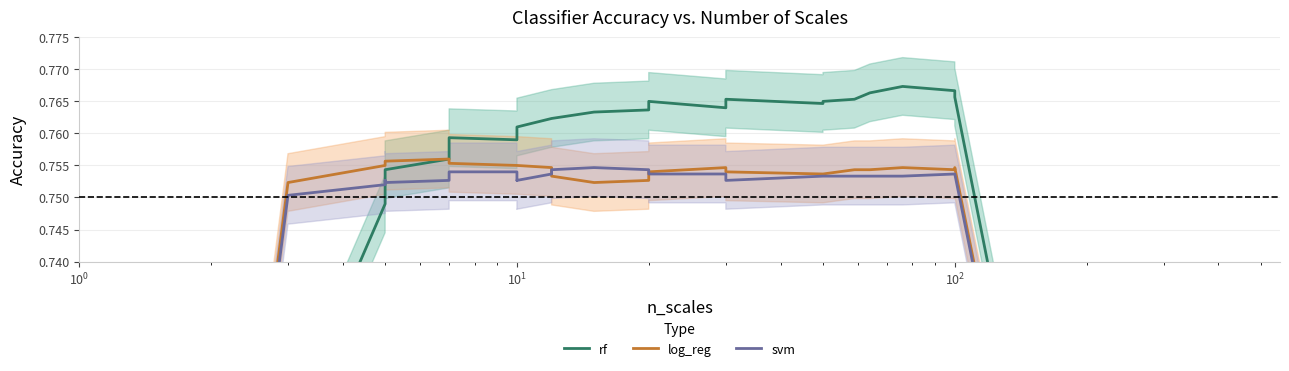

Is it true that rf equals 0.5 at $\mathdefault{10^{2}}$?

False